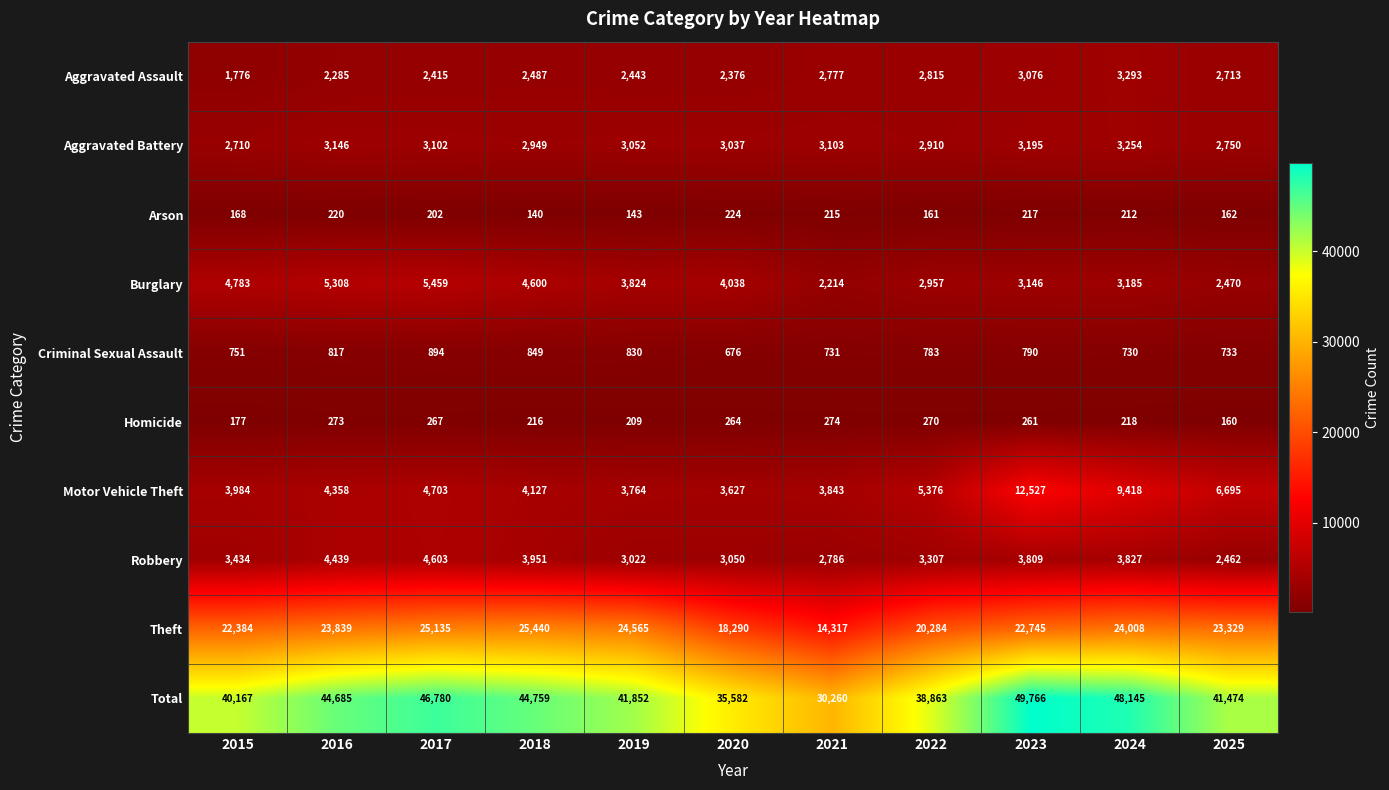

What is the sum of all Homicide values?

2589